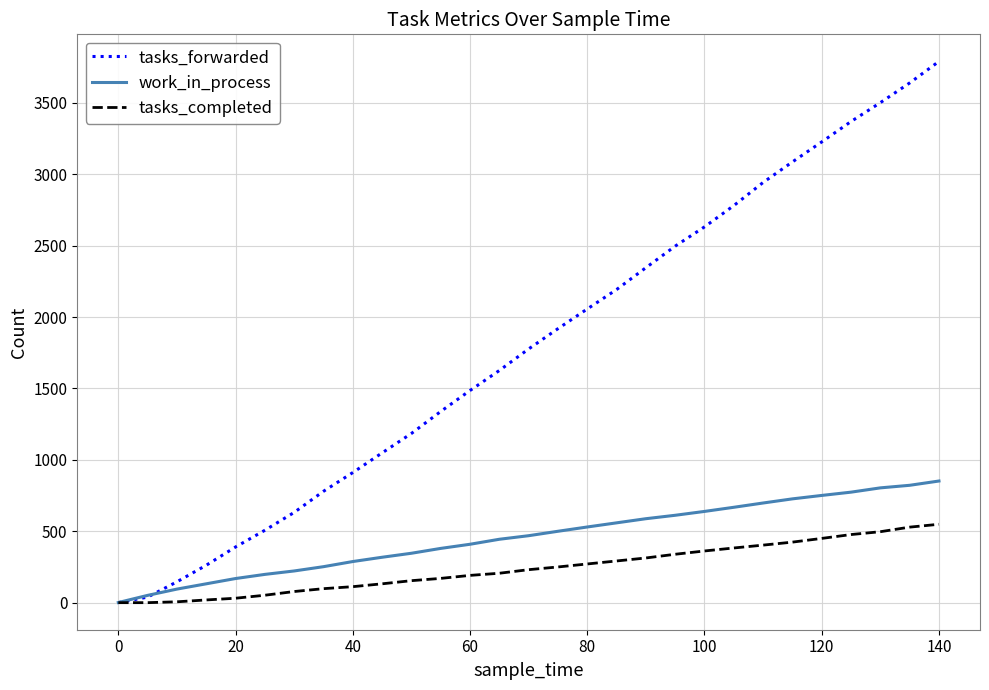

What is the maximum value shown in the chart?

3791